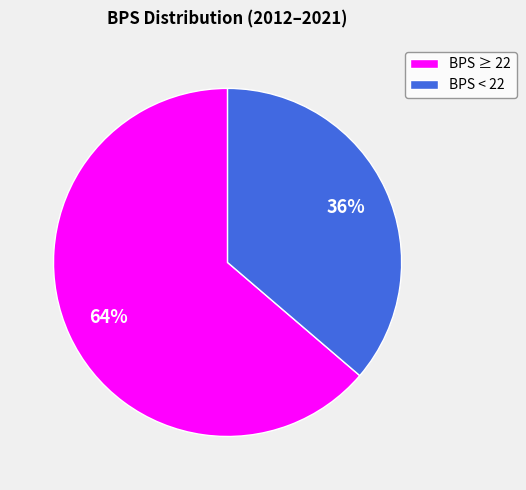

How many segments does this pie chart have?

2